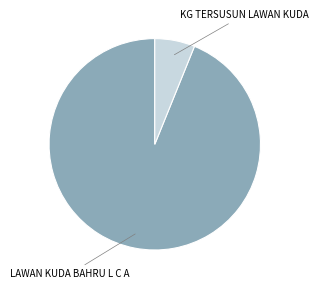

Does any single category account for the majority?

Yes